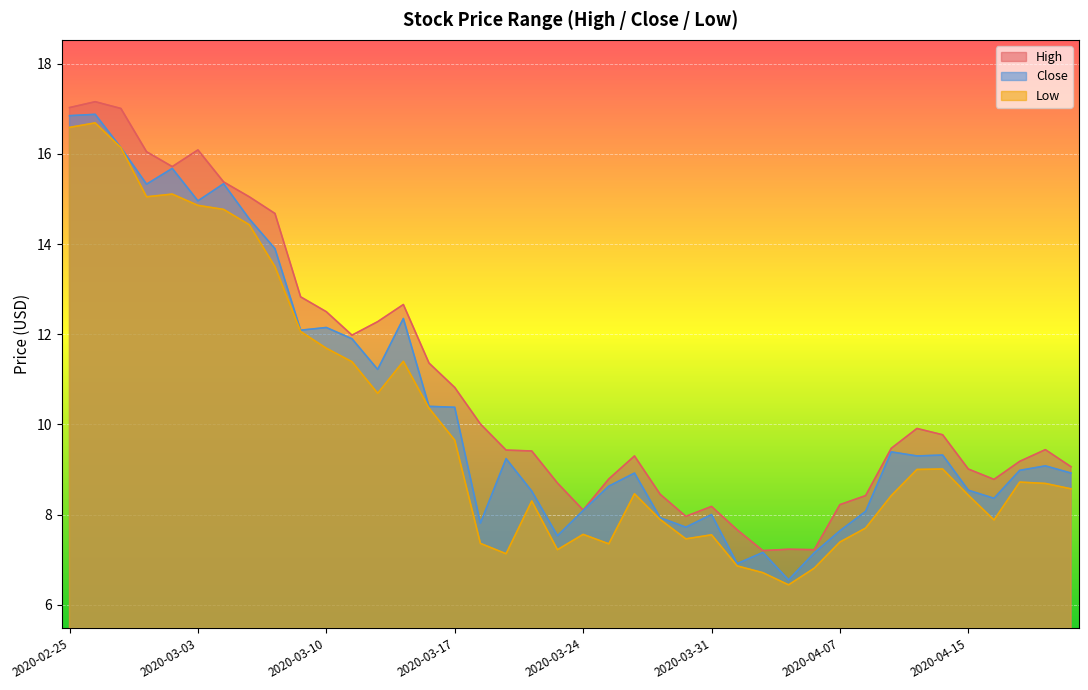

At which category does Low reach its first local peak?

2020-02-26